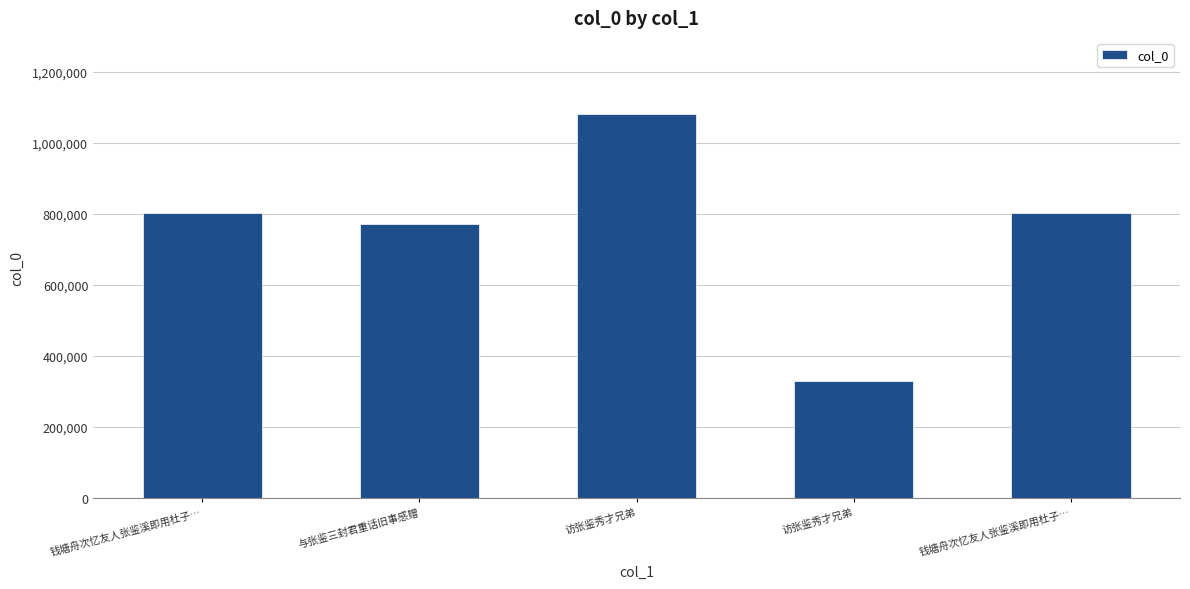

Does the chart contain any negative values?

No